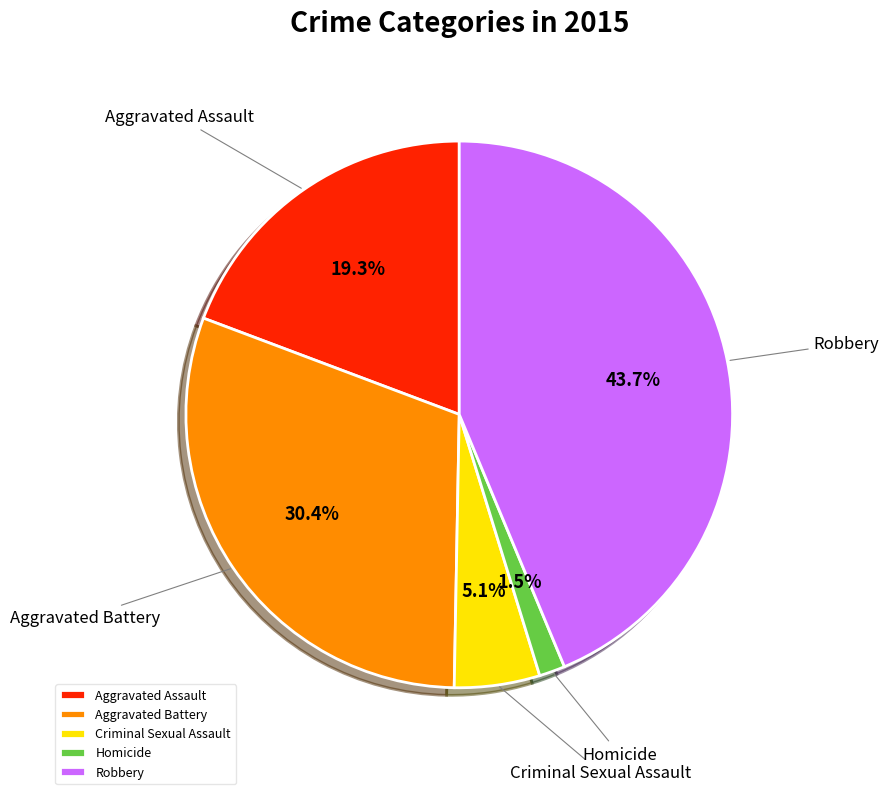

Which has a higher value, Homicide or Robbery?

Robbery